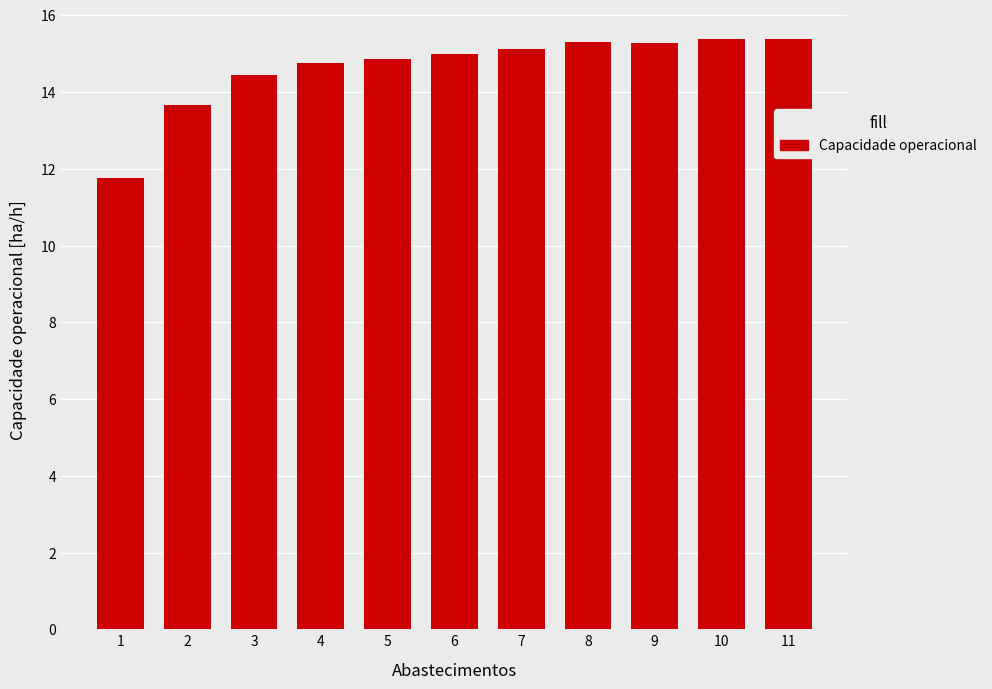

At which label is the value closest to 13?

2